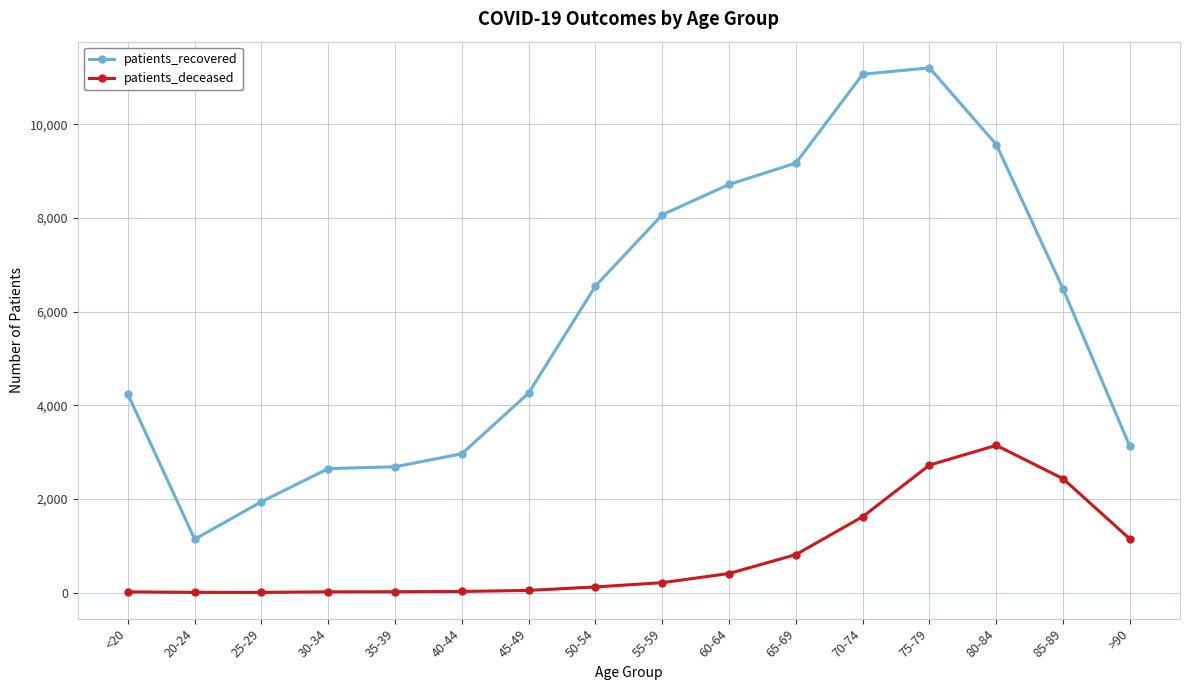

At which category does the chart reach its peak across all series?

75-79